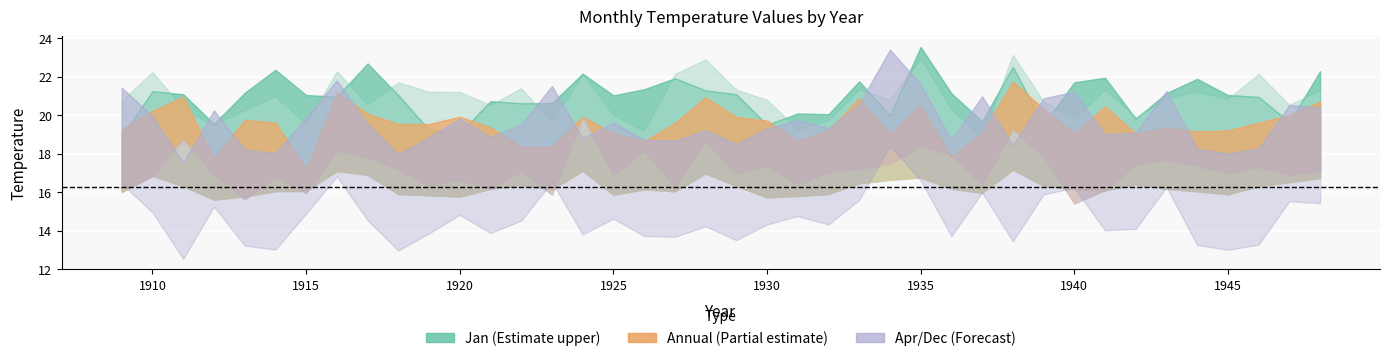

How many times do Annual and Apr cross each other?

8